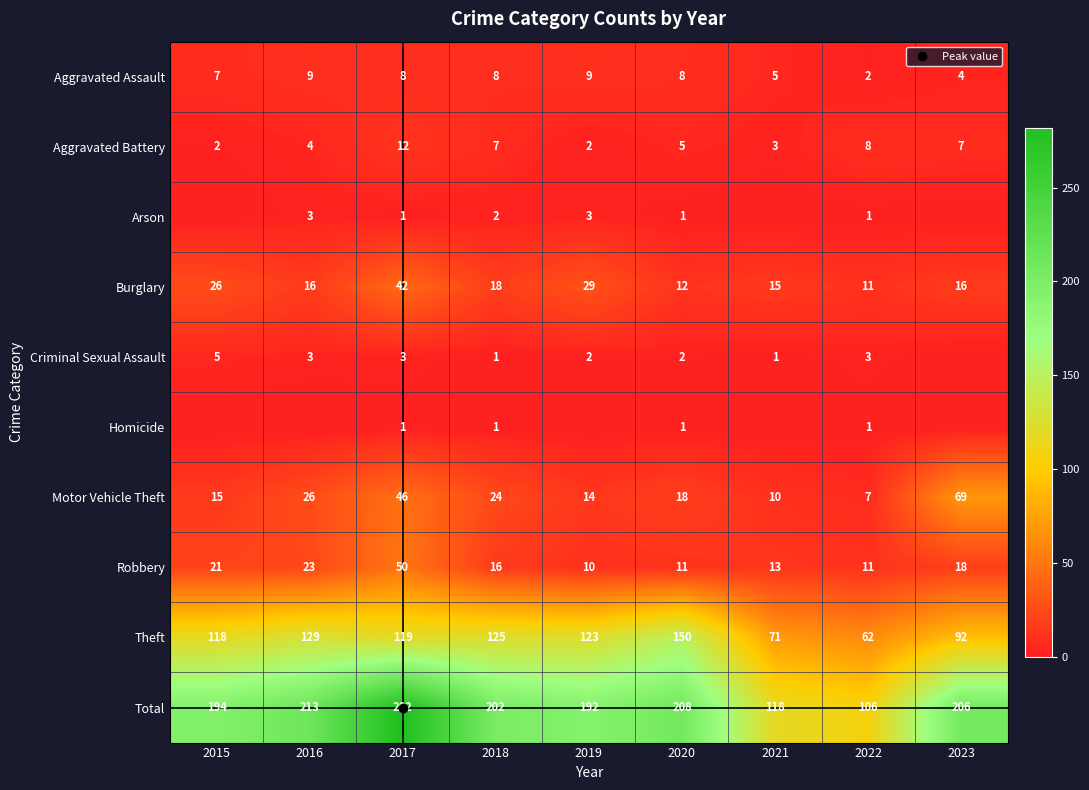

Between 2017 and 2023, which is larger?

2017